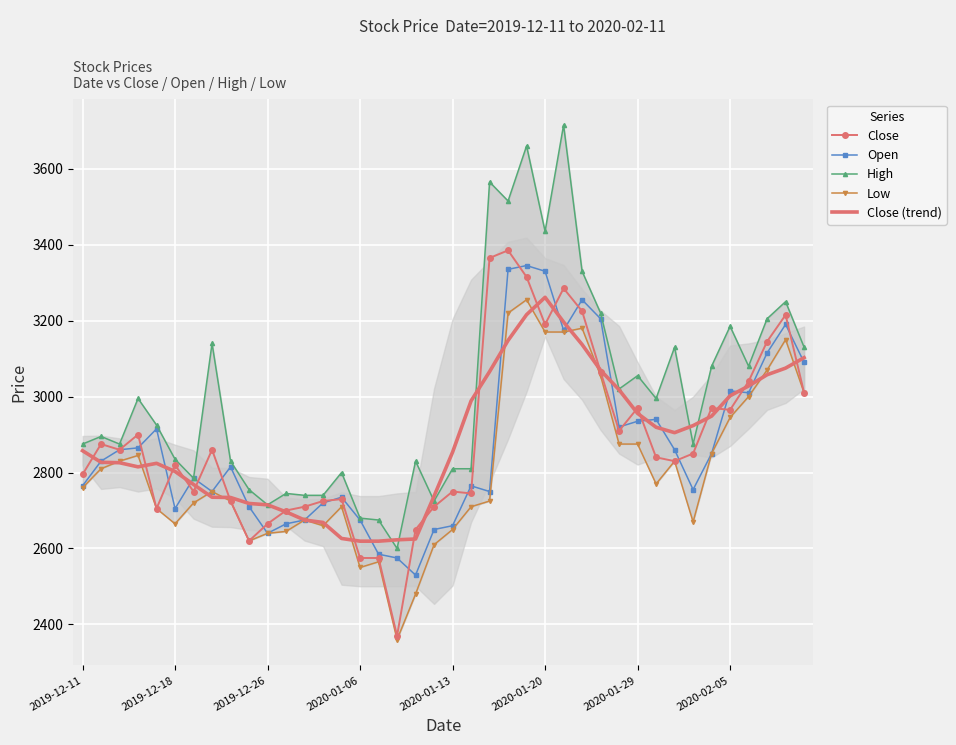

What position from the right is 33?

7